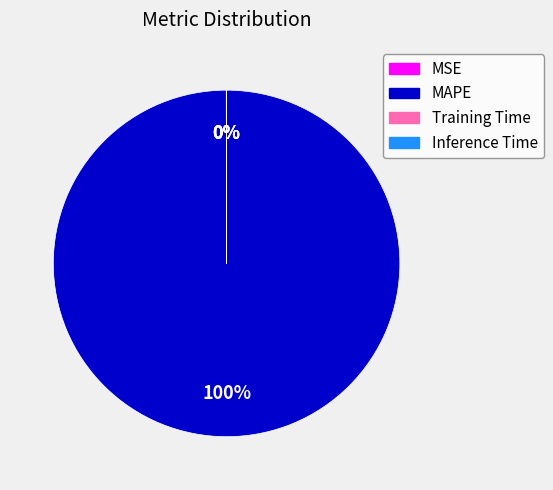

What percentage is the MAPE slice, to the nearest percent?

100%